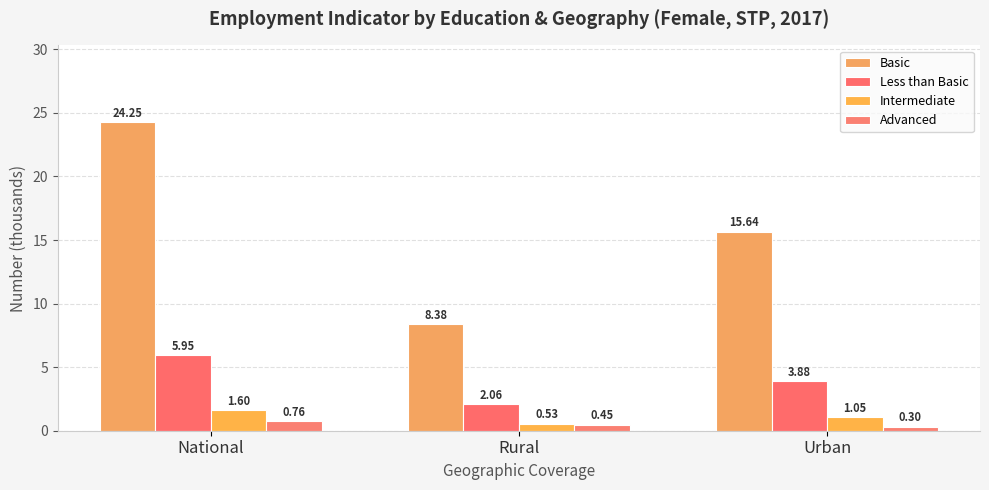

At which label does Basic reach its minimum?

Rural